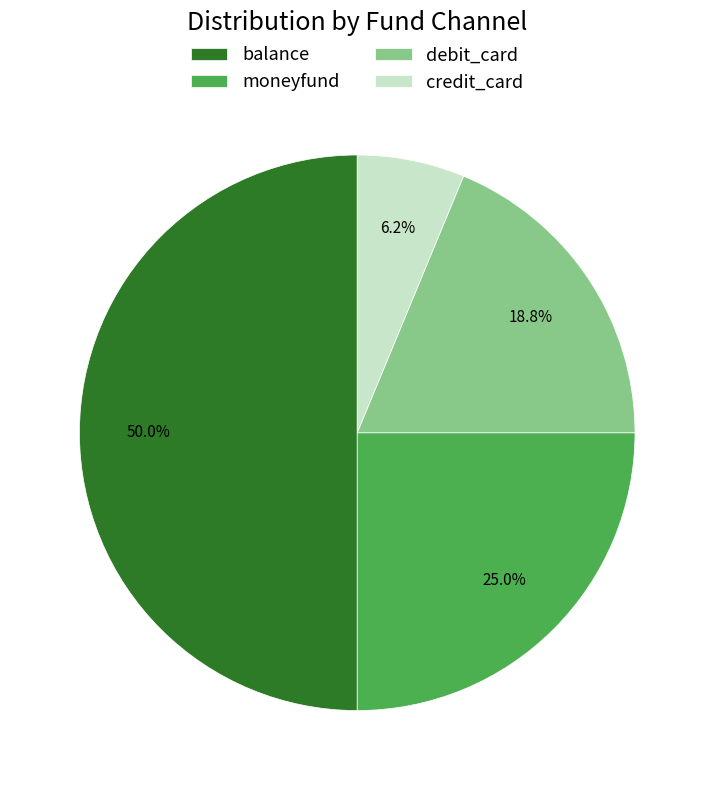

Is it true that balance is 50% of the pie?

True